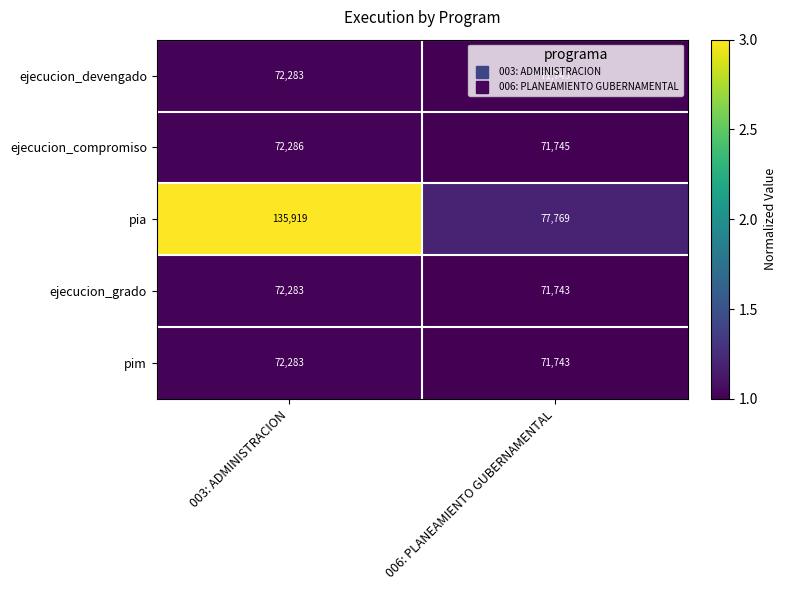

Rank the categories by ejecucion_grado value from highest to lowest.

003: ADMINISTRACION, 006: PLANEAMIENTO GUBERNAMENTAL